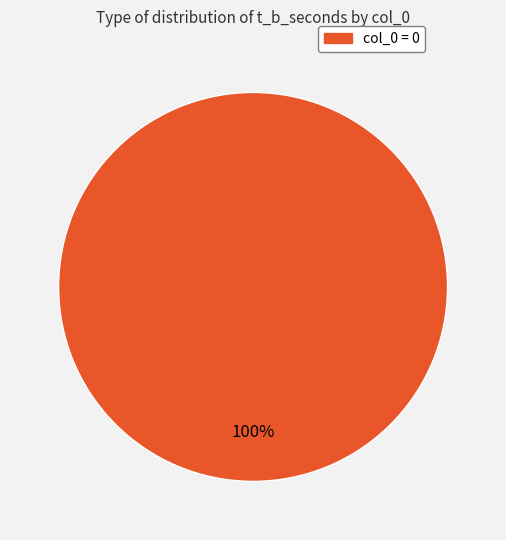

Is there a majority slice in this chart?

Yes